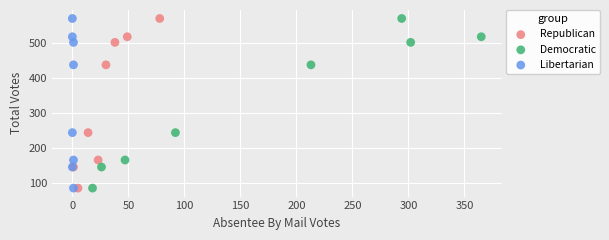

What are all the series names shown in the legend?

Republican, Democratic, Libertarian